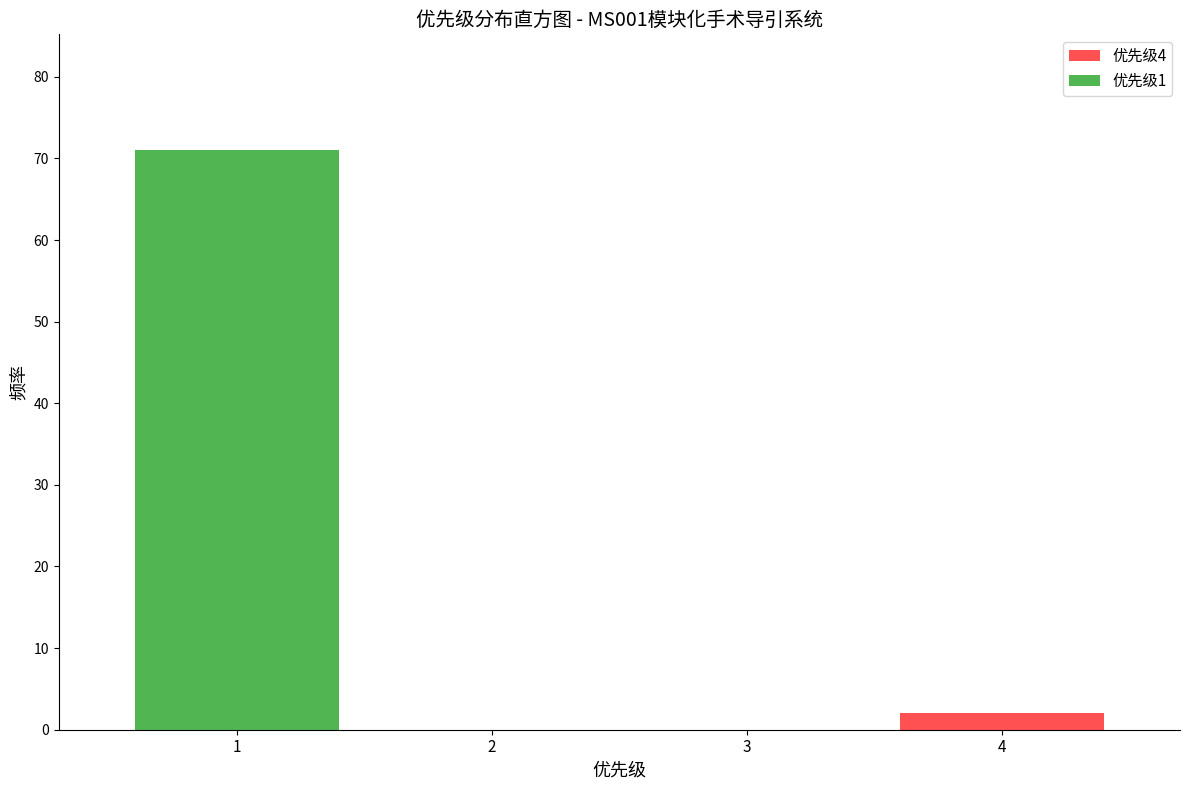

Reading left to right, what are the values for 优先级4?

1=0	2=0	3=0	4=2